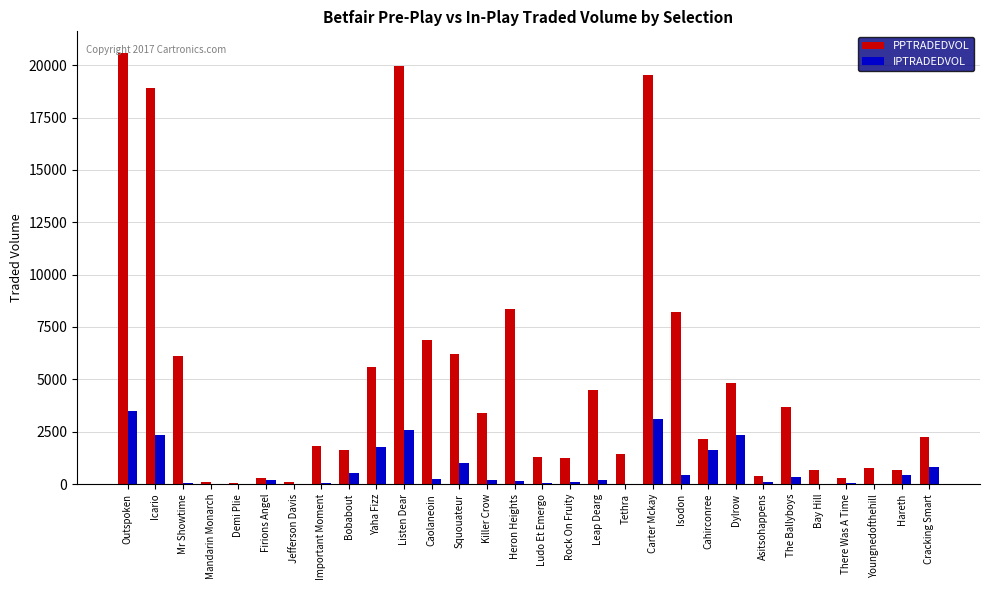

The value of PPTRADEDVOL at Isodon is 8192.0. True or false?

True